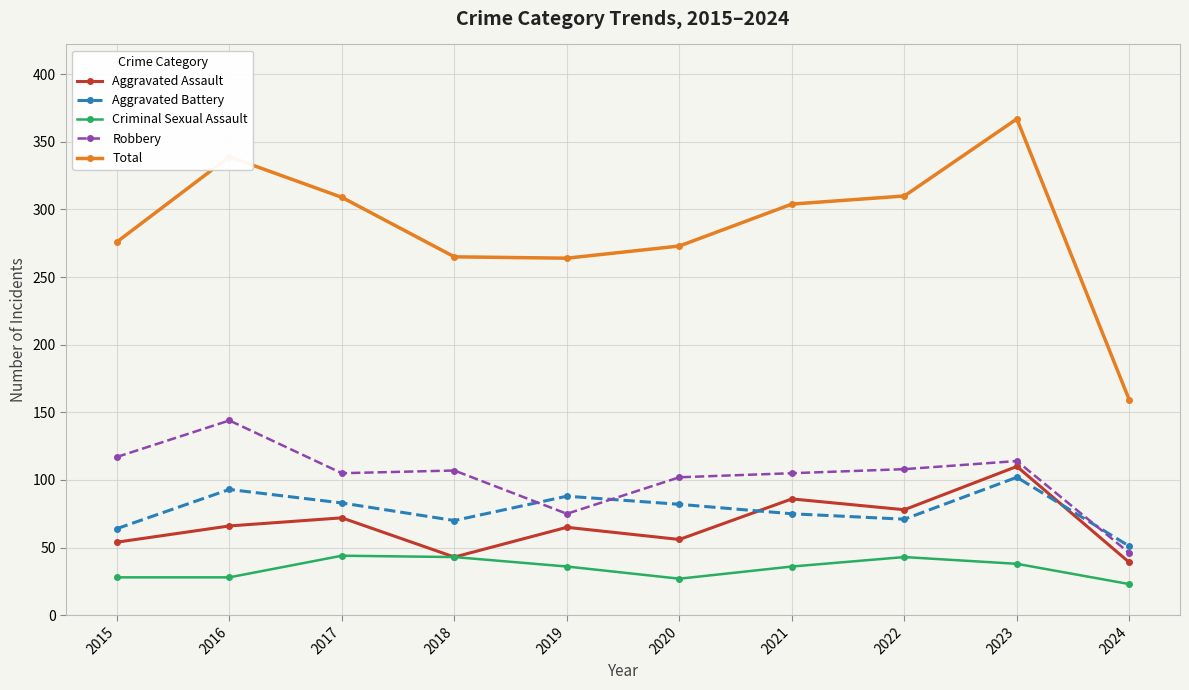

Rank the series by their maximum value, from highest to lowest.

Total, Robbery, Aggravated Assault, Aggravated Battery, Criminal Sexual Assault